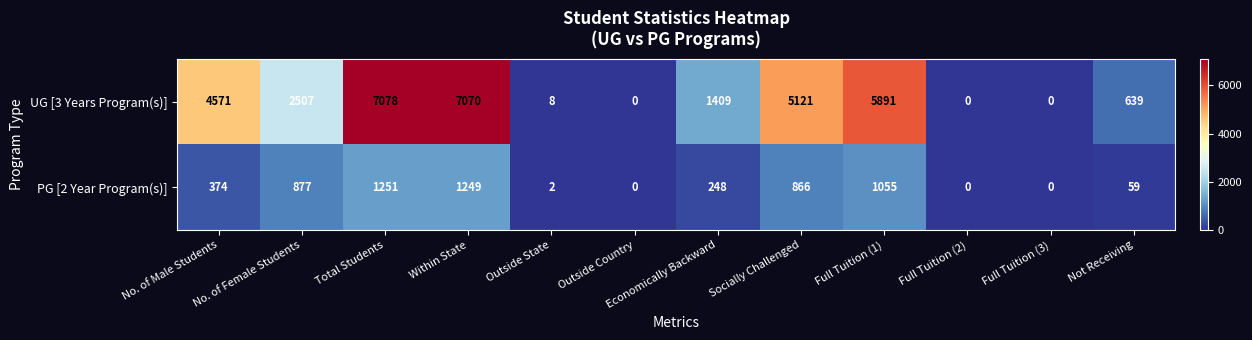

The value of UG [3 Years Program(s)] at Within State is 10126. True or false?

False